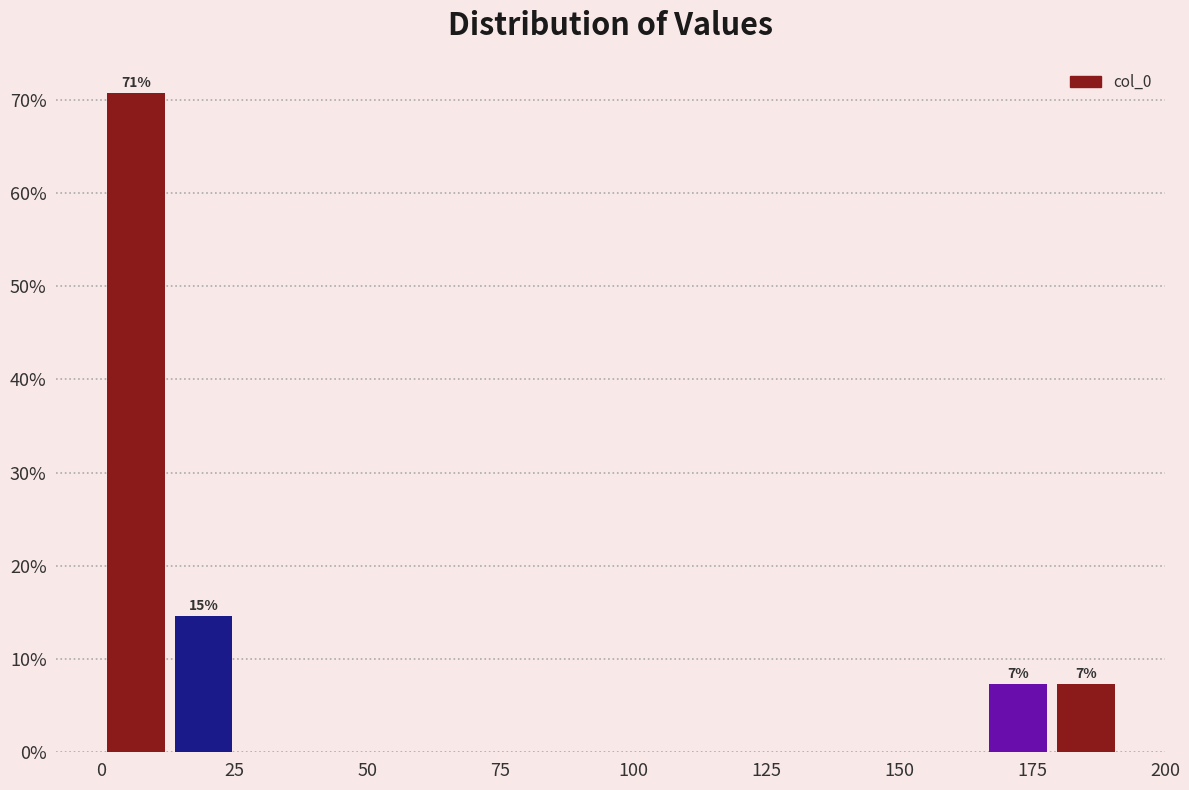

Around what value on the x-axis is the tallest bar? Give the approximate position of its centre, as read against the axis.

5